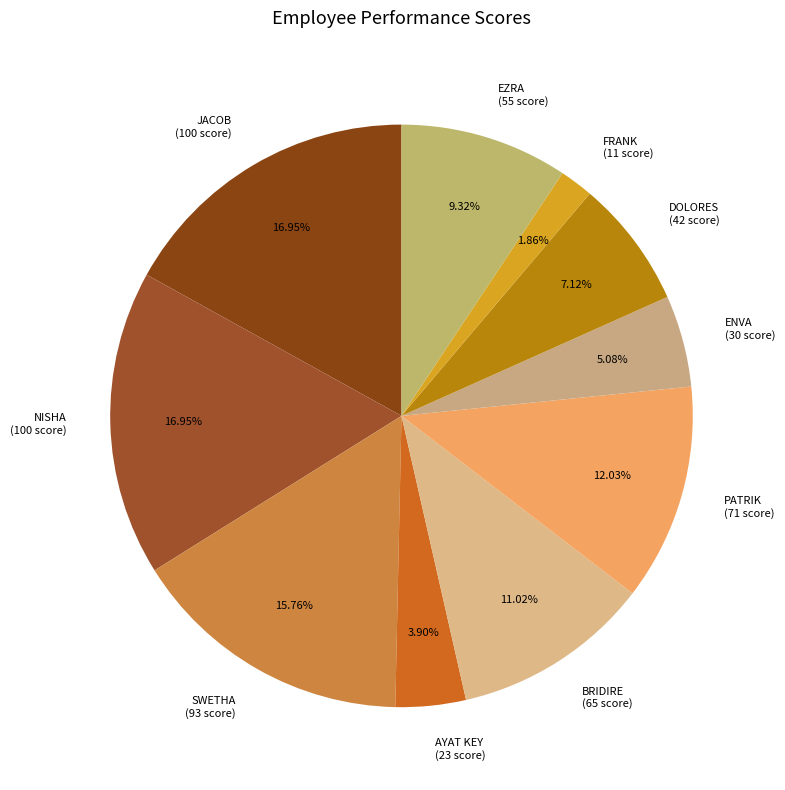

Is the sum of PATRIK (71 score) and EZRA (55 score) greater than half?

No